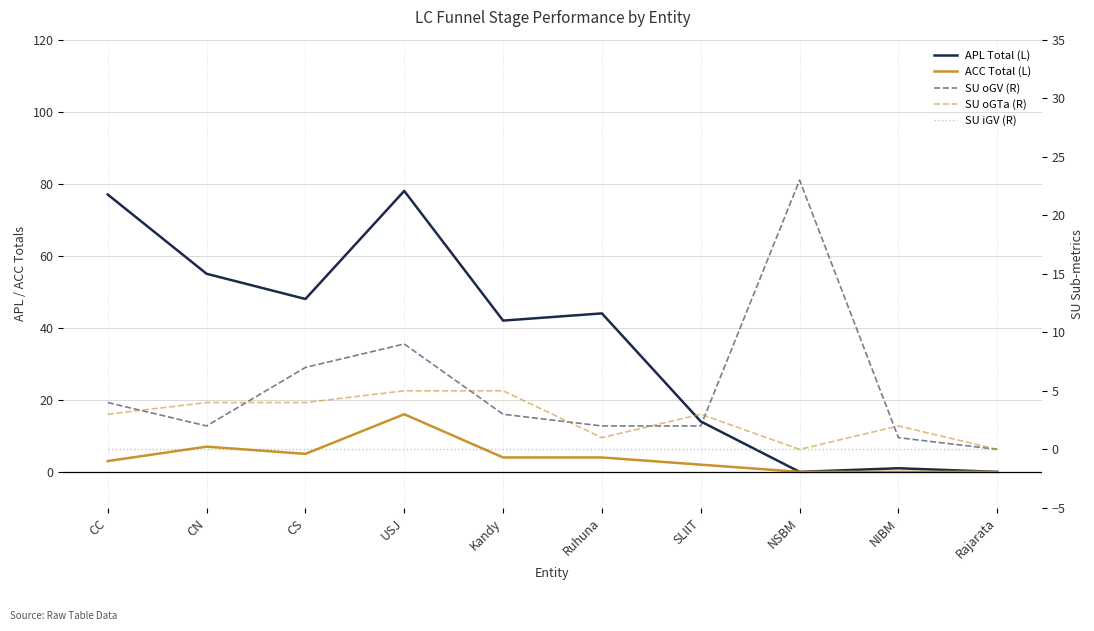

True or false: SU iGV (R) and APL Total (L) cross at least once.

False